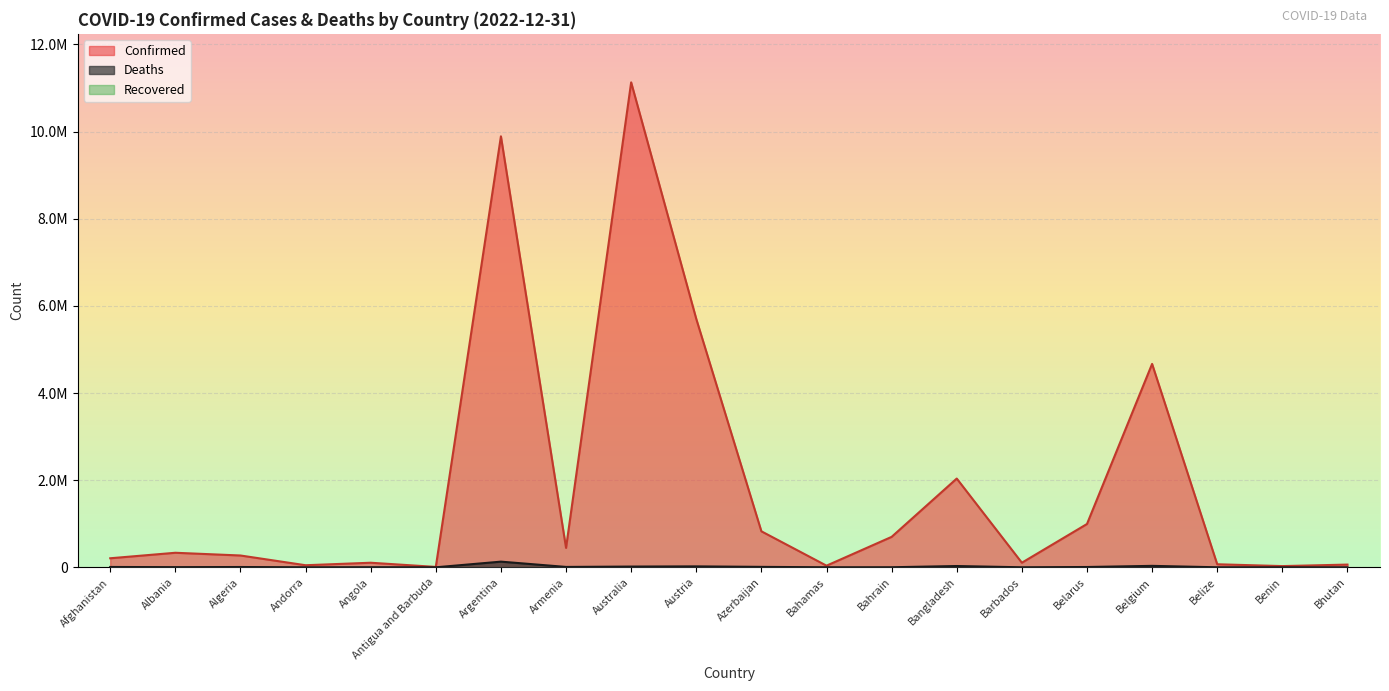

How many lines are shown in the chart?

2